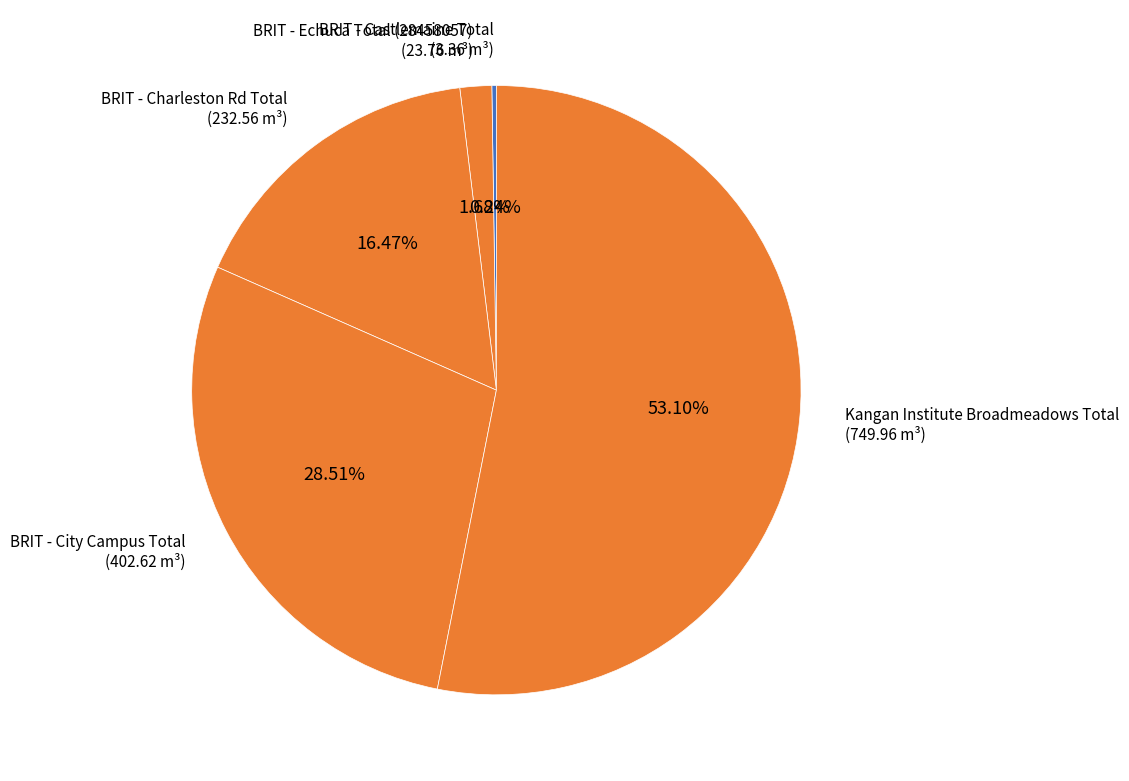

What is the majority slice?

Kangan Institute Broadmeadows Total